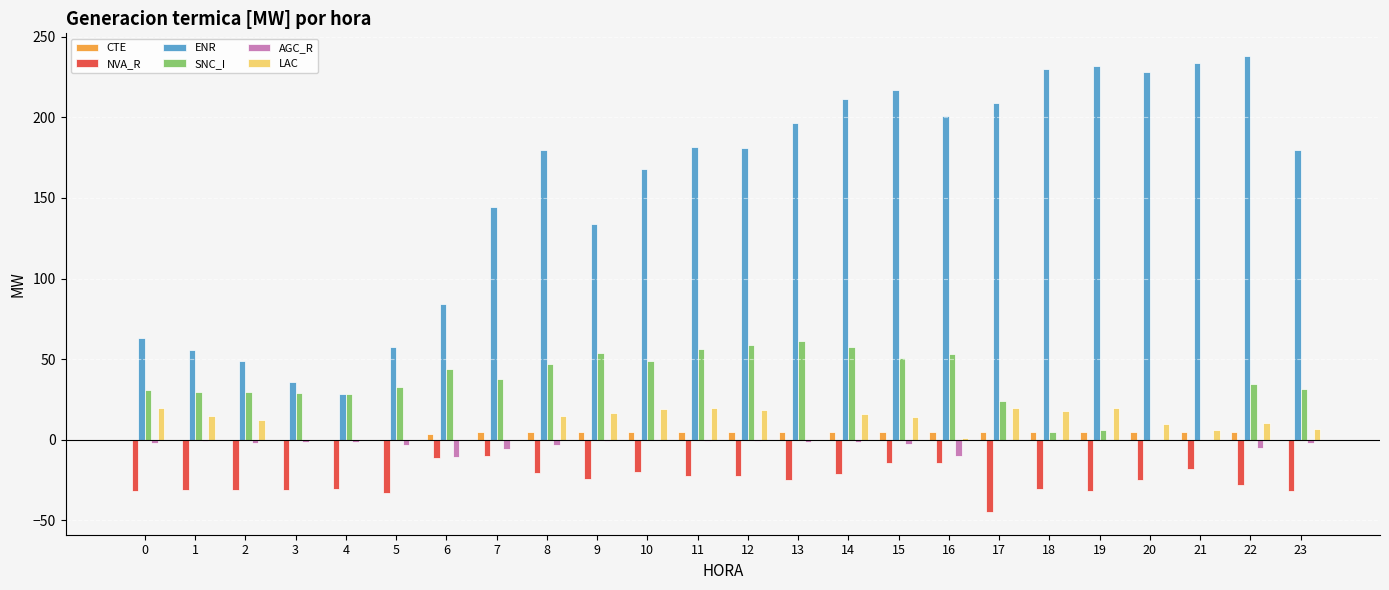

Where does the NVA_R series first go above -24?

6